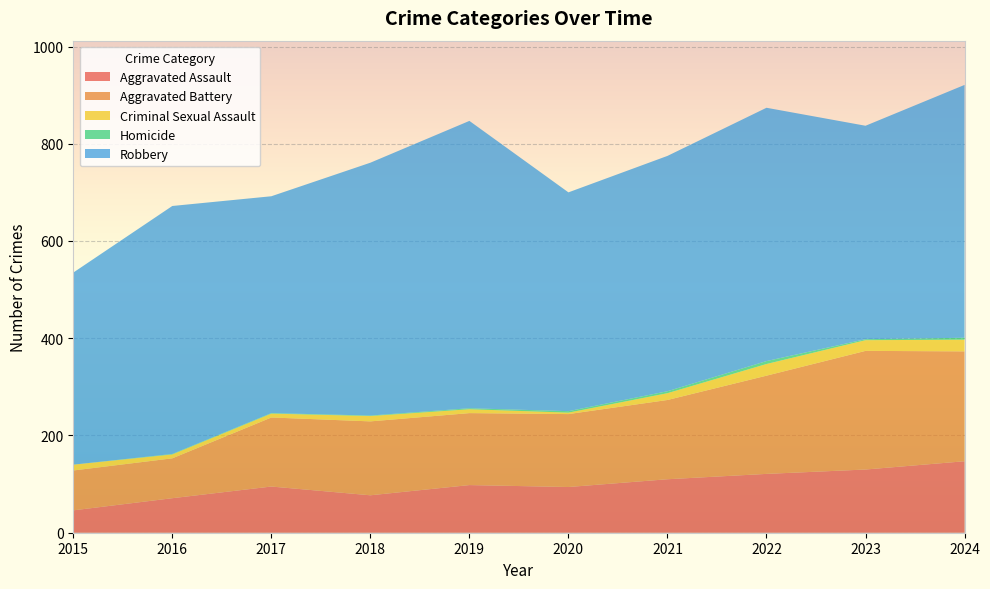

Reading left to right, what are all the values shown in this chart?

Aggravated Assault: 2015=46	2016=71	2017=95	2018=77	2019=98	2020=94	2021=110	2022=121	2023=130	2024=147
Aggravated Battery: 2015=82	2016=82	2017=142	2018=152	2019=148	2020=150	2021=163	2022=202	2023=244	2024=226
Criminal Sexual Assault: 2015=12	2016=8	2017=8	2018=11	2019=8	2020=3	2021=14	2022=24	2023=22	2024=24
Homicide: 2015=0	2016=1	2017=1	2018=1	2019=2	2020=3	2021=4	2022=6	2023=2	2024=4
Robbery: 2015=395	2016=510	2017=446	2018=520	2019=591	2020=450	2021=484	2022=521	2023=439	2024=520